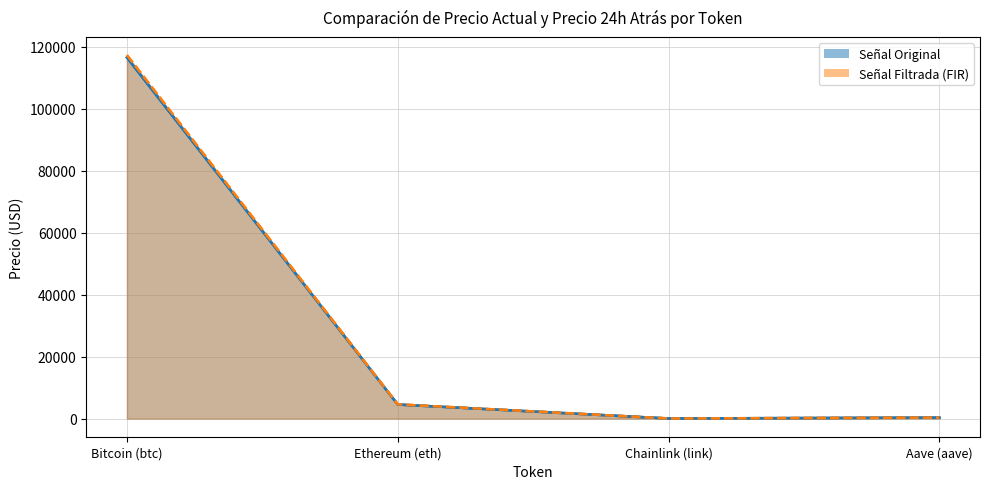

List the labels in order of Señal Original value, smallest first.

Chainlink (link), Aave (aave), Ethereum (eth), Bitcoin (btc)